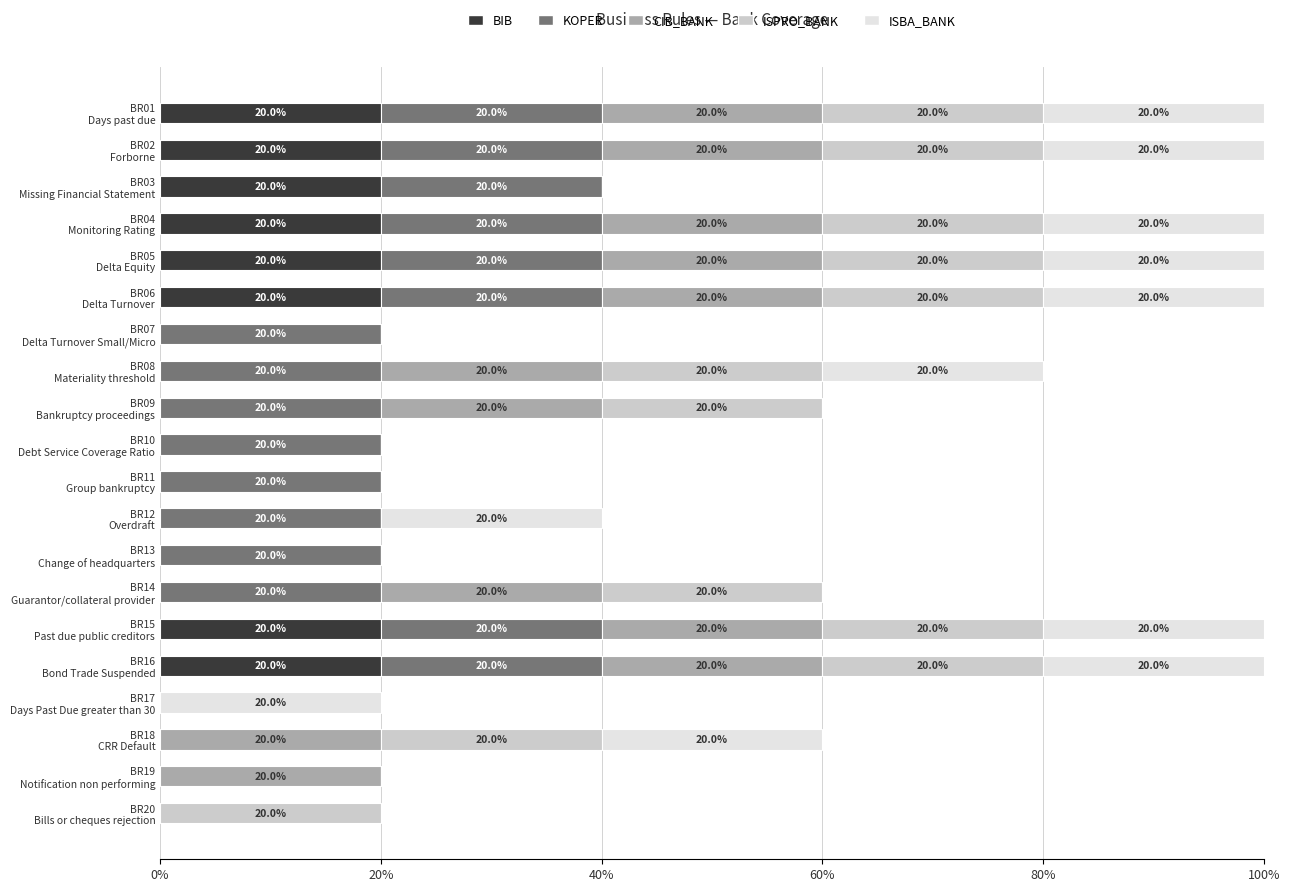

What are all the series names shown in the legend?

BIB, KOPER, CIB_BANK, ISPRO_BANK, ISBA_BANK